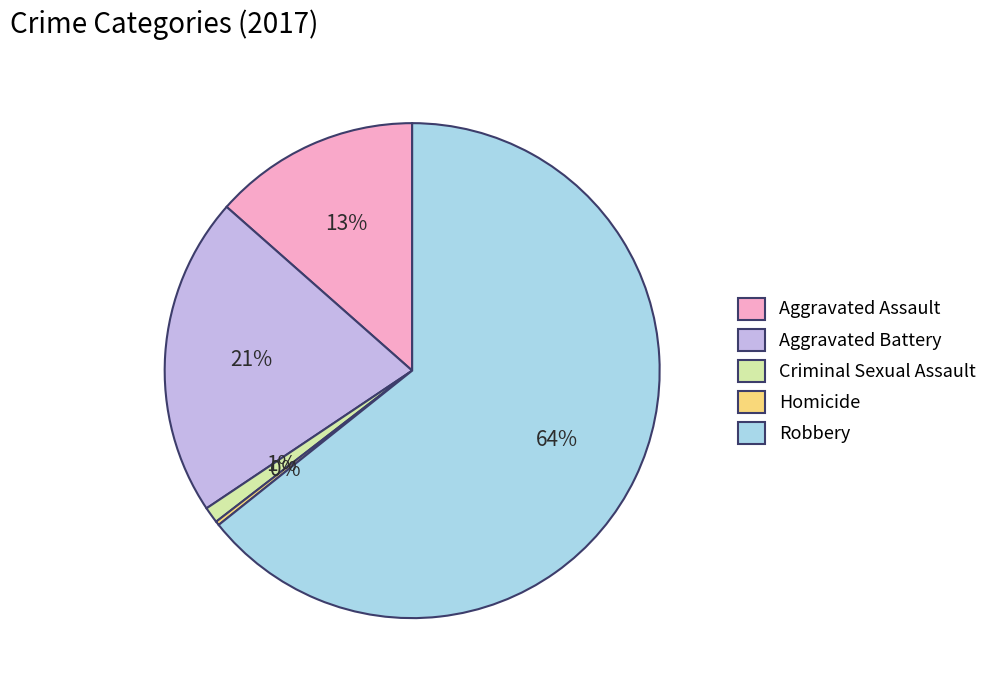

To the nearest percent, what is the average slice percentage?

20%